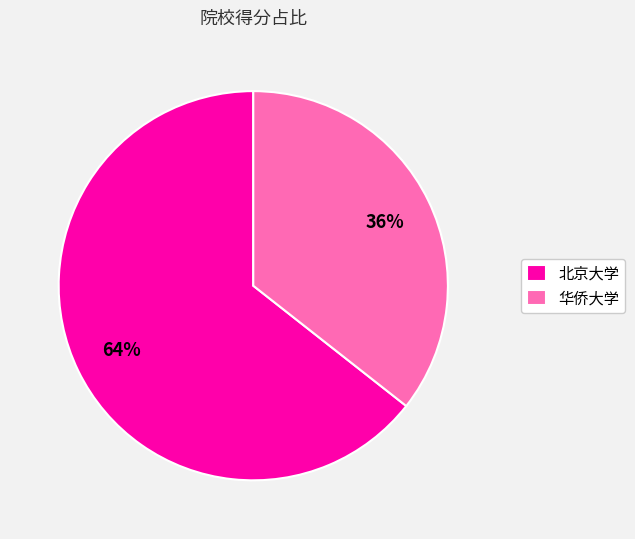

Does any single category account for the majority?

Yes